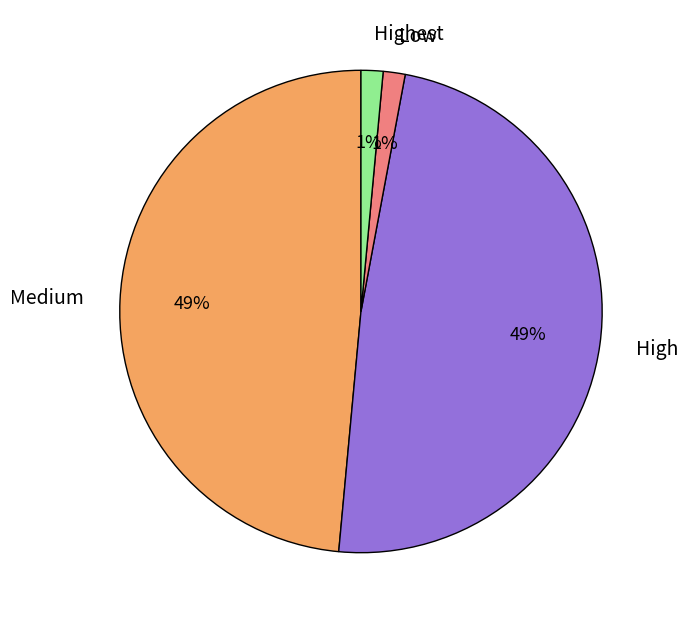

What percentage is the Highest slice, to the nearest percent?

1%